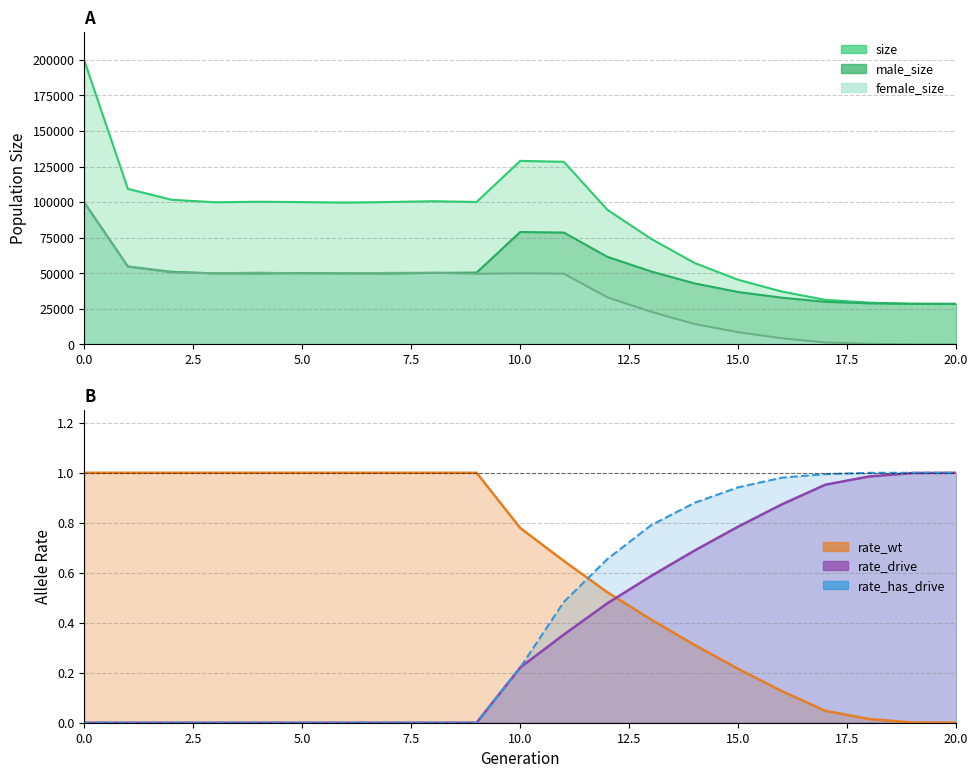

True or false: female_size has a value of 49928.0 at 5.

True